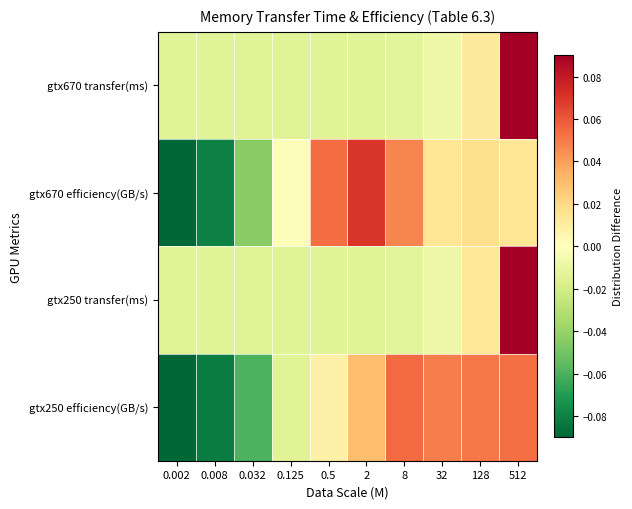

Between 0.032 and 2, which series saw the biggest shift?

gtx670 efficiency(GB/s)